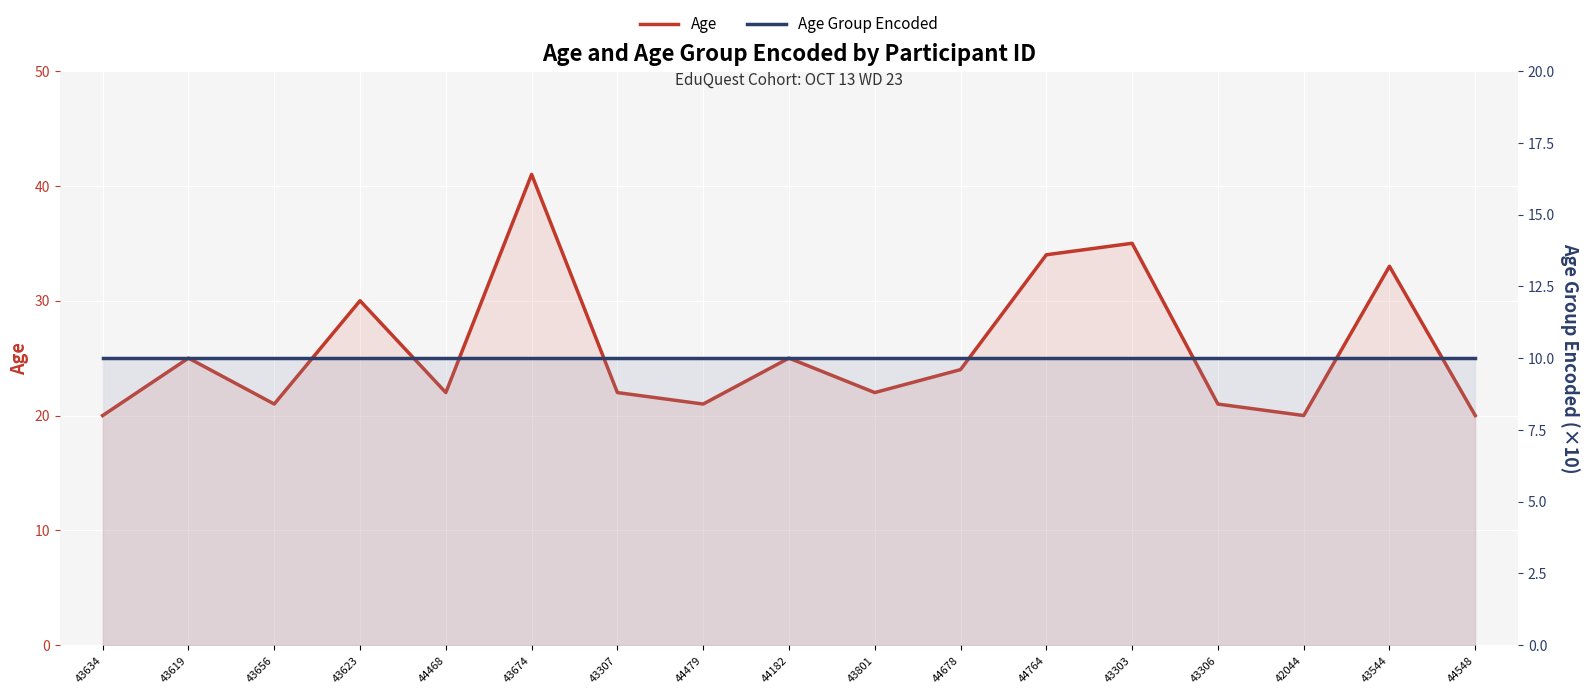

At 44468, list the series in order from largest to smallest.

Age, Age Group Encoded